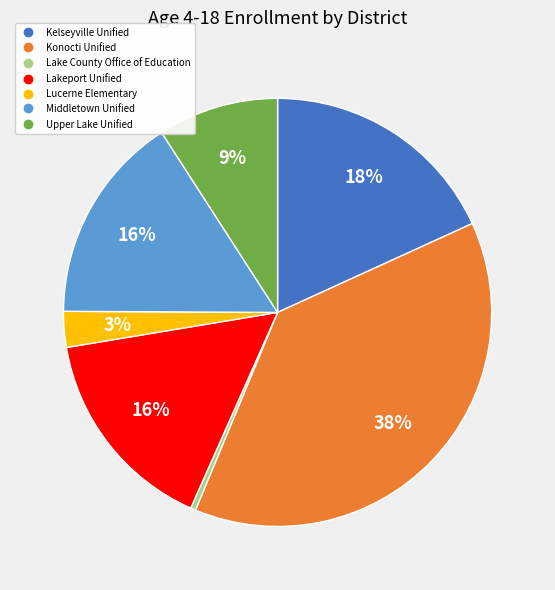

Approximately how many times larger is the value at Middletown Unified compared to Lakeport Unified?

1.0